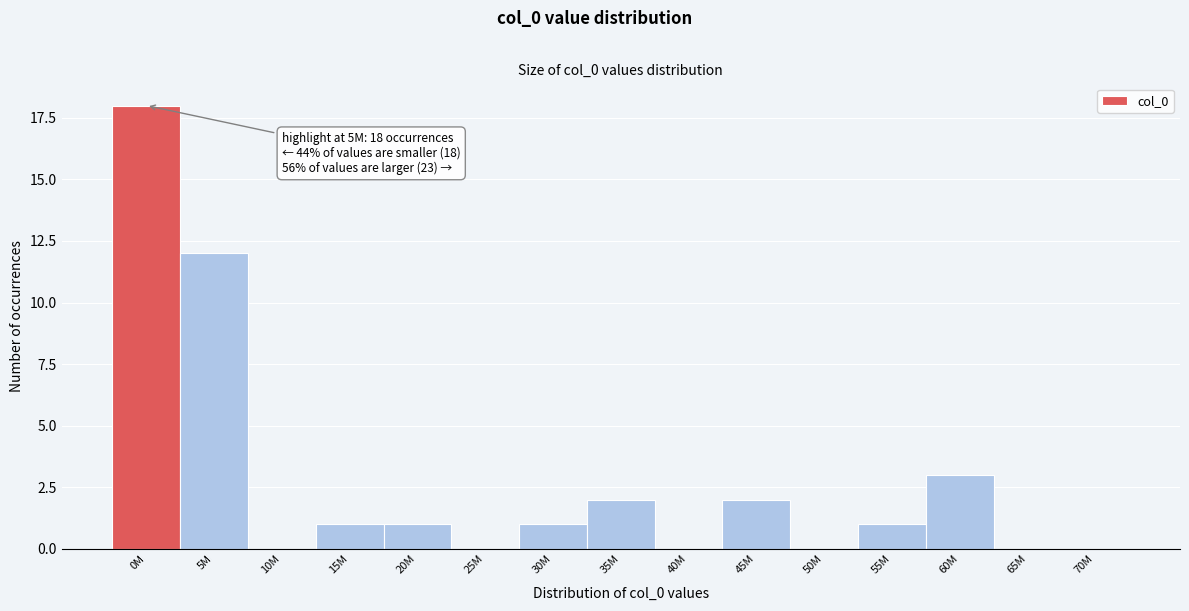

Reading left to right, list all the values displayed in this chart.

0M=18	5M=12	10M=0	15M=1	20M=1	25M=0	30M=1	35M=2	40M=0	45M=2	50M=0	55M=1	60M=3	65M=0	70M=0